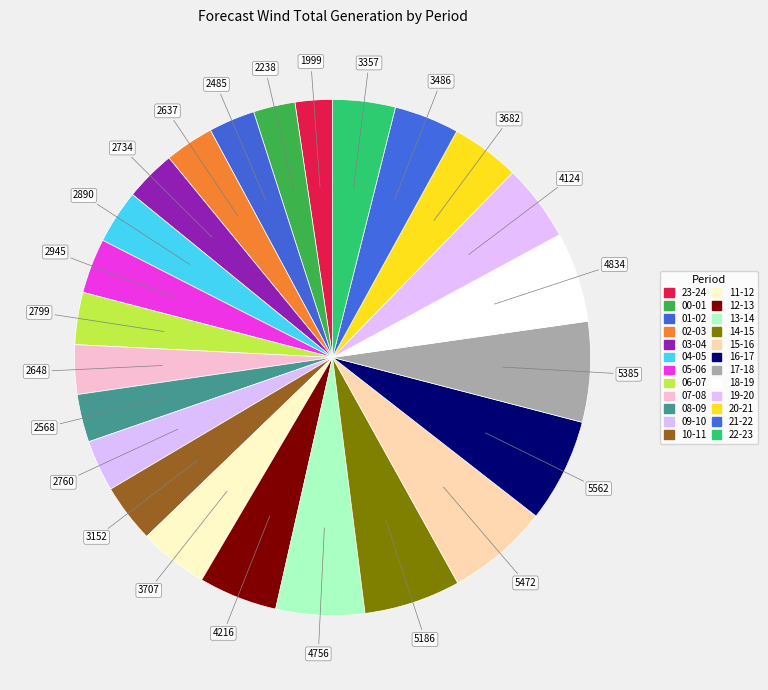

Which slice is the largest?

16-17